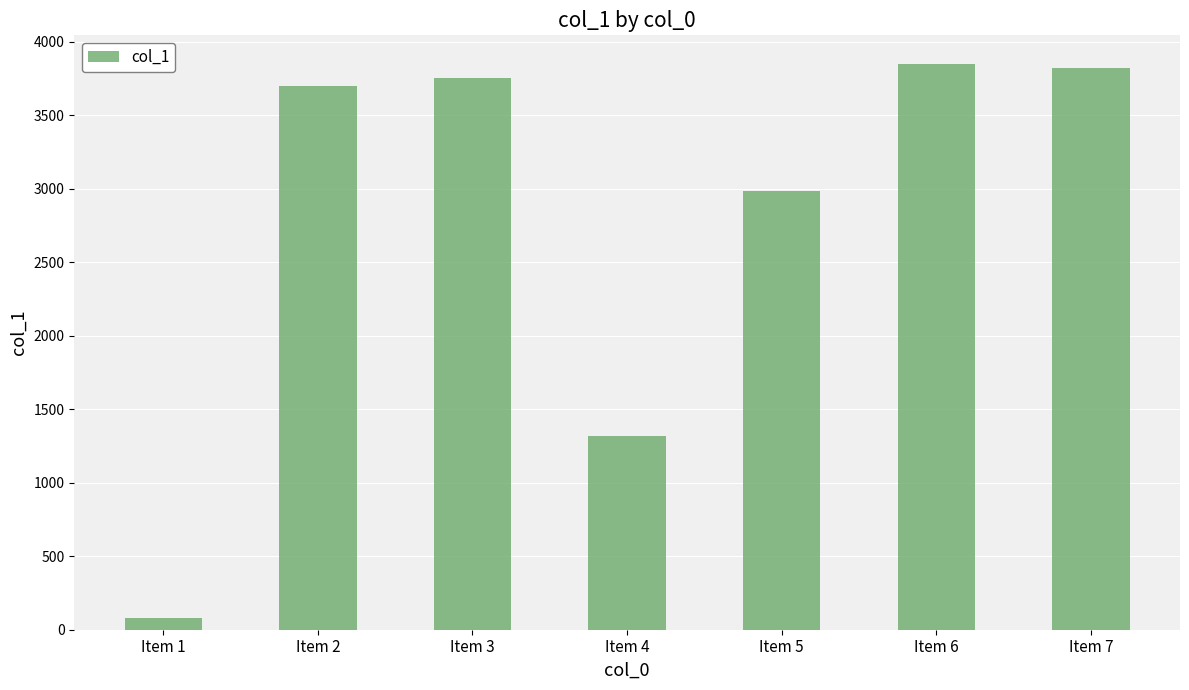

What is the difference between the values at Item 1 and Item 5?

2904.8